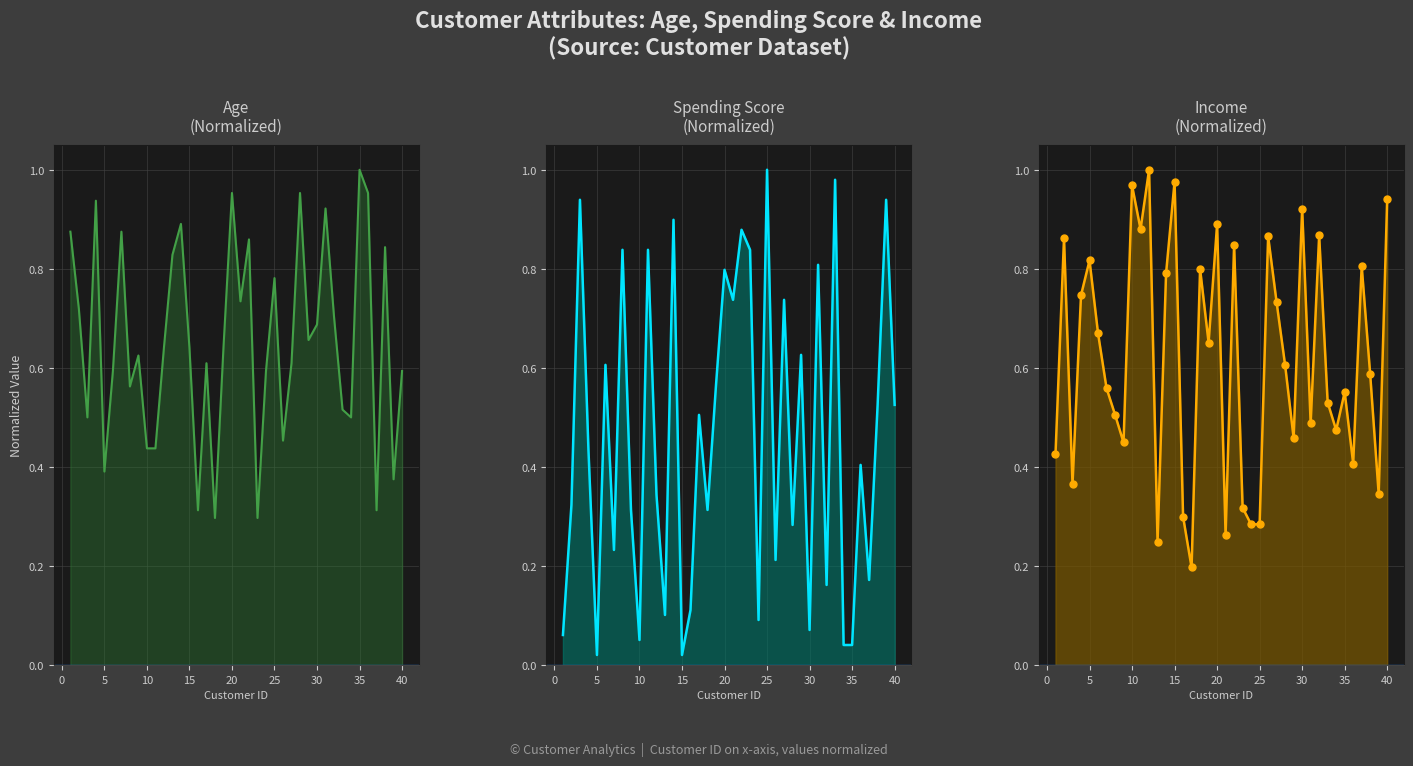

Is the value of Spending Score at 33 greater than the value of Income at 0?

No